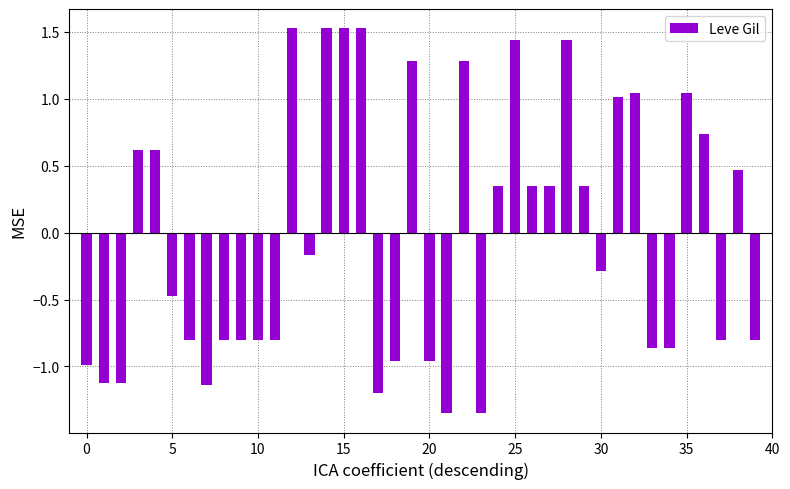

What is the difference between the maximum and minimum values?

2.9